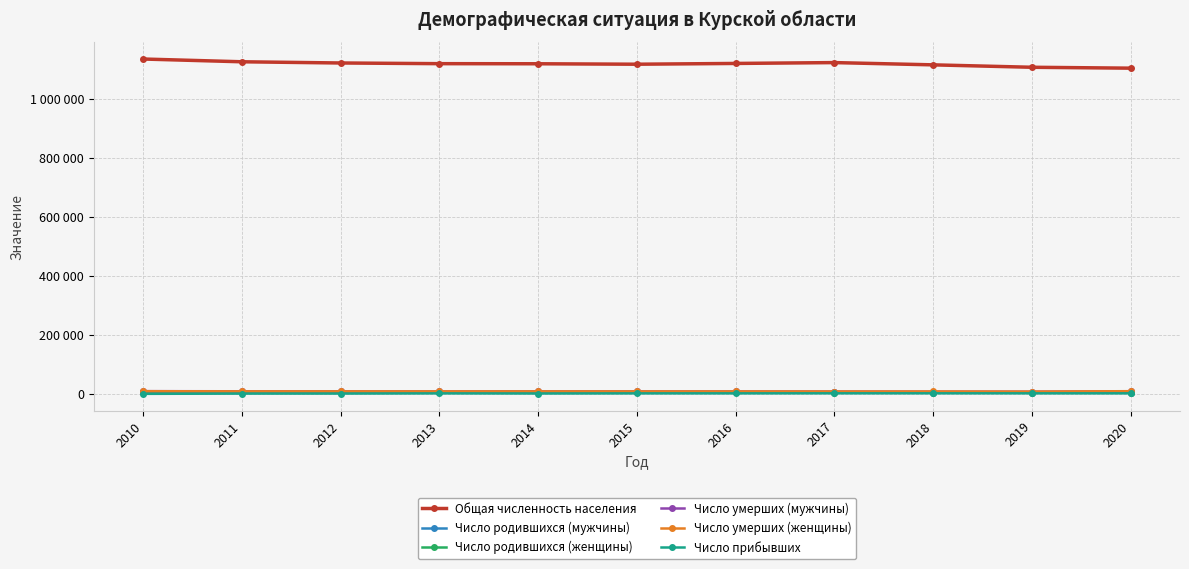

True or false: Общая численность населения and Число умерших (женщины) intersect in this chart.

False